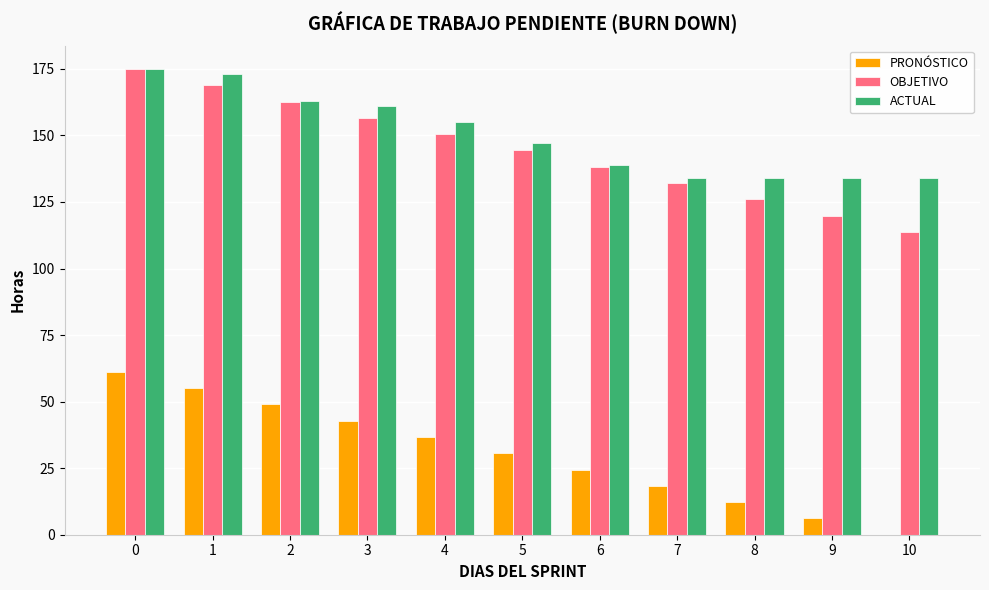

What is the maximum value for OBJETIVO?

175.0